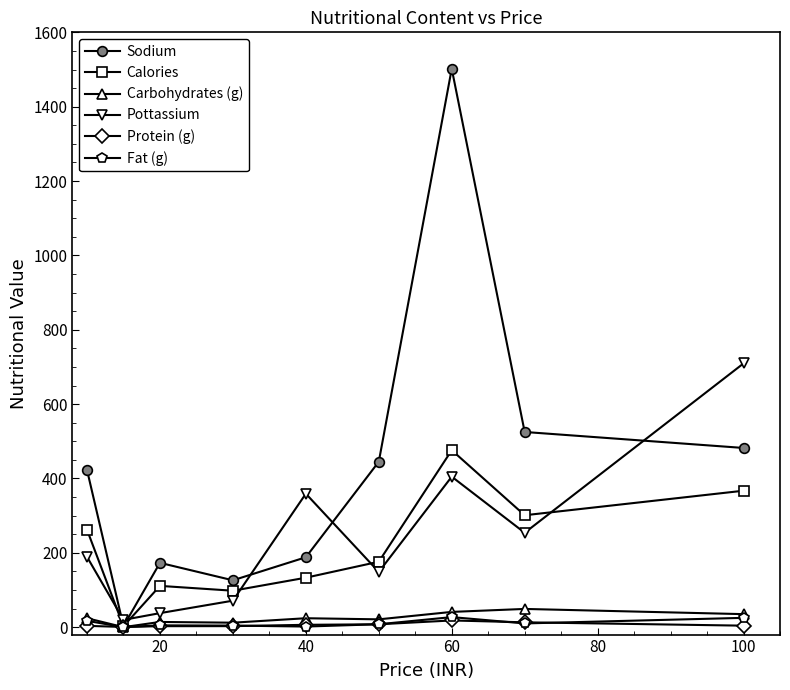

How many interior local peaks does the Sodium series have?

2